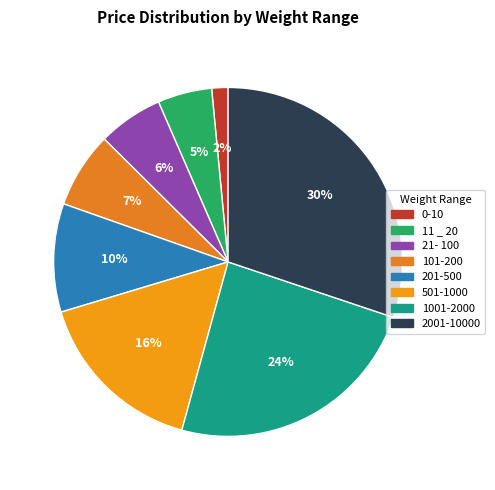

How many slices are in this pie chart?

8